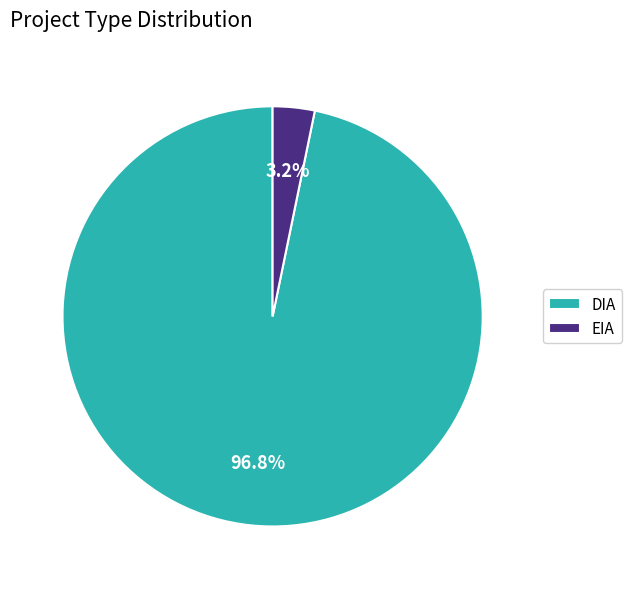

Does EIA account for over 50% of the chart?

No